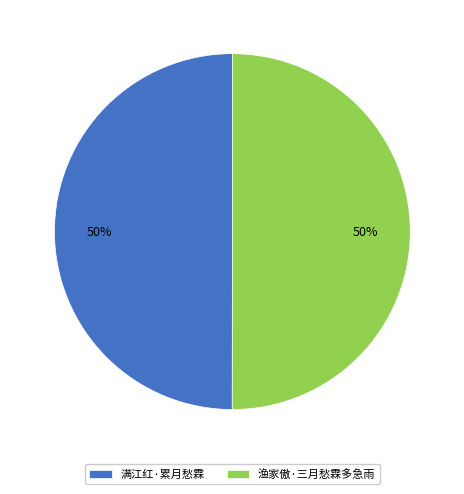

How many segments does this pie chart have?

2